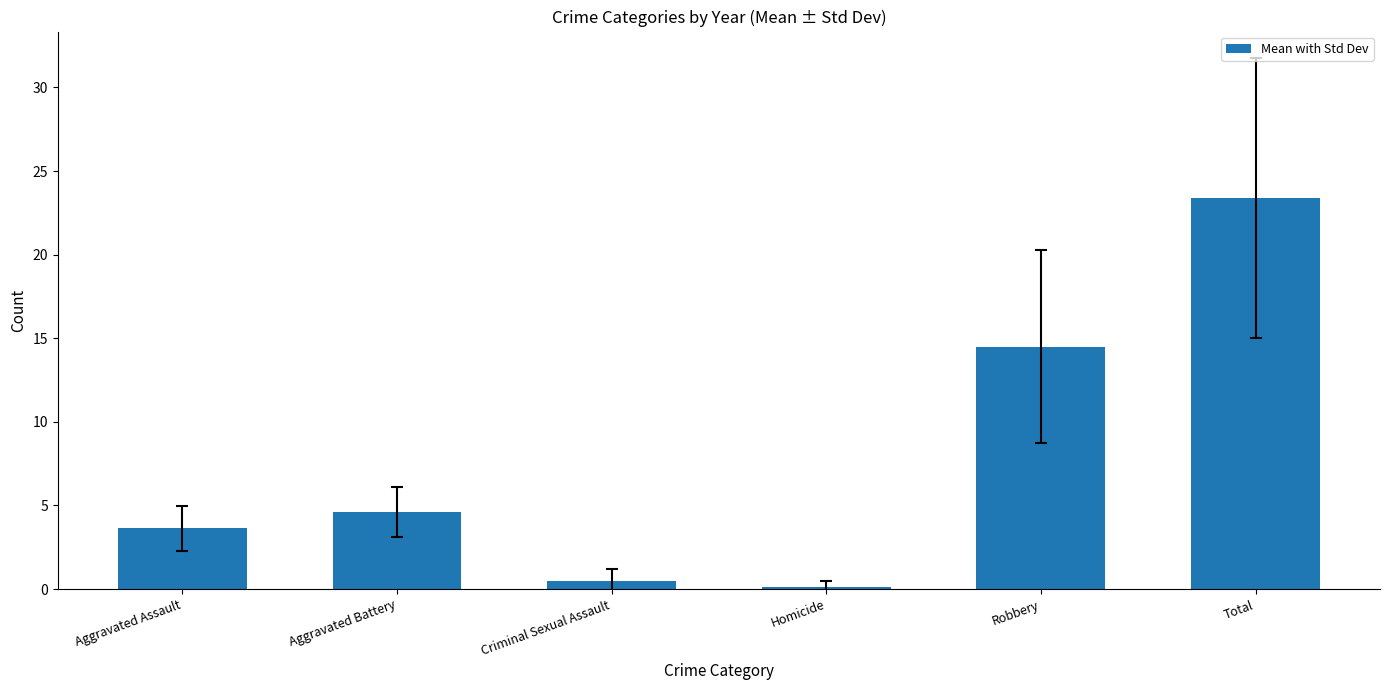

How many values are below 4?

3